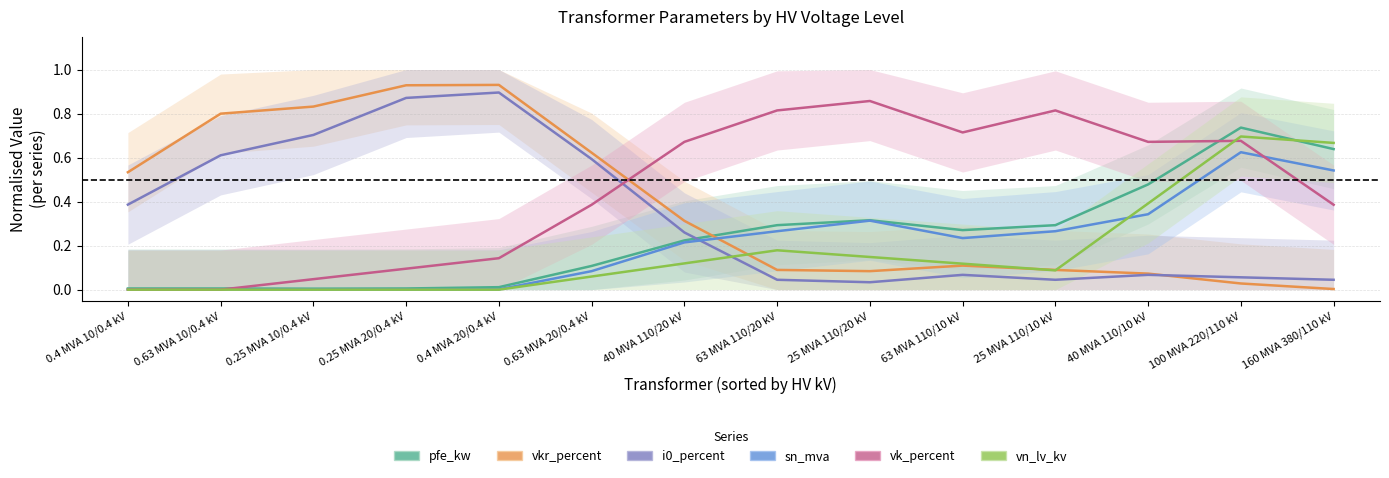

Is this an area chart (filled region under the line)?

No